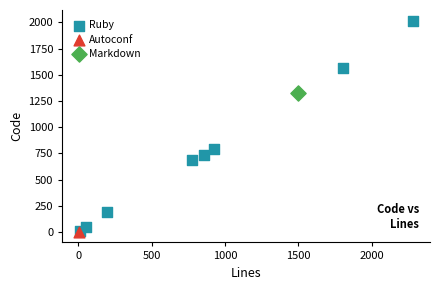

What are all the series names shown in the legend?

Ruby, Autoconf, Markdown